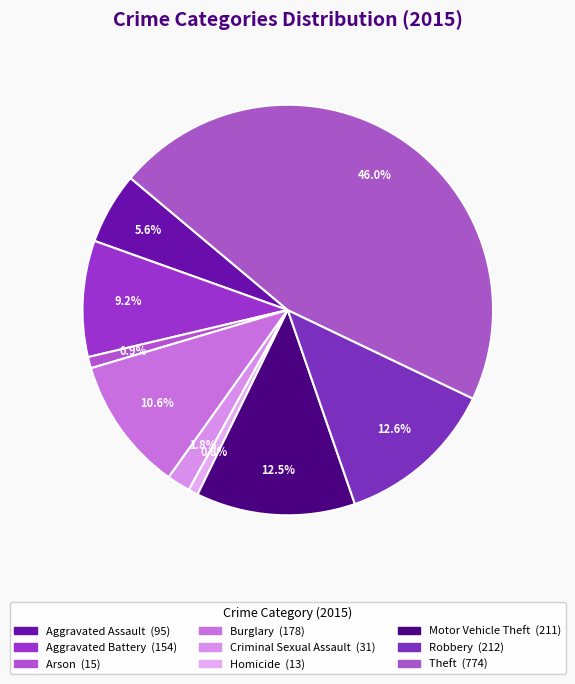

To the nearest percent, what percentage of the pie is Motor Vehicle Theft?

13%